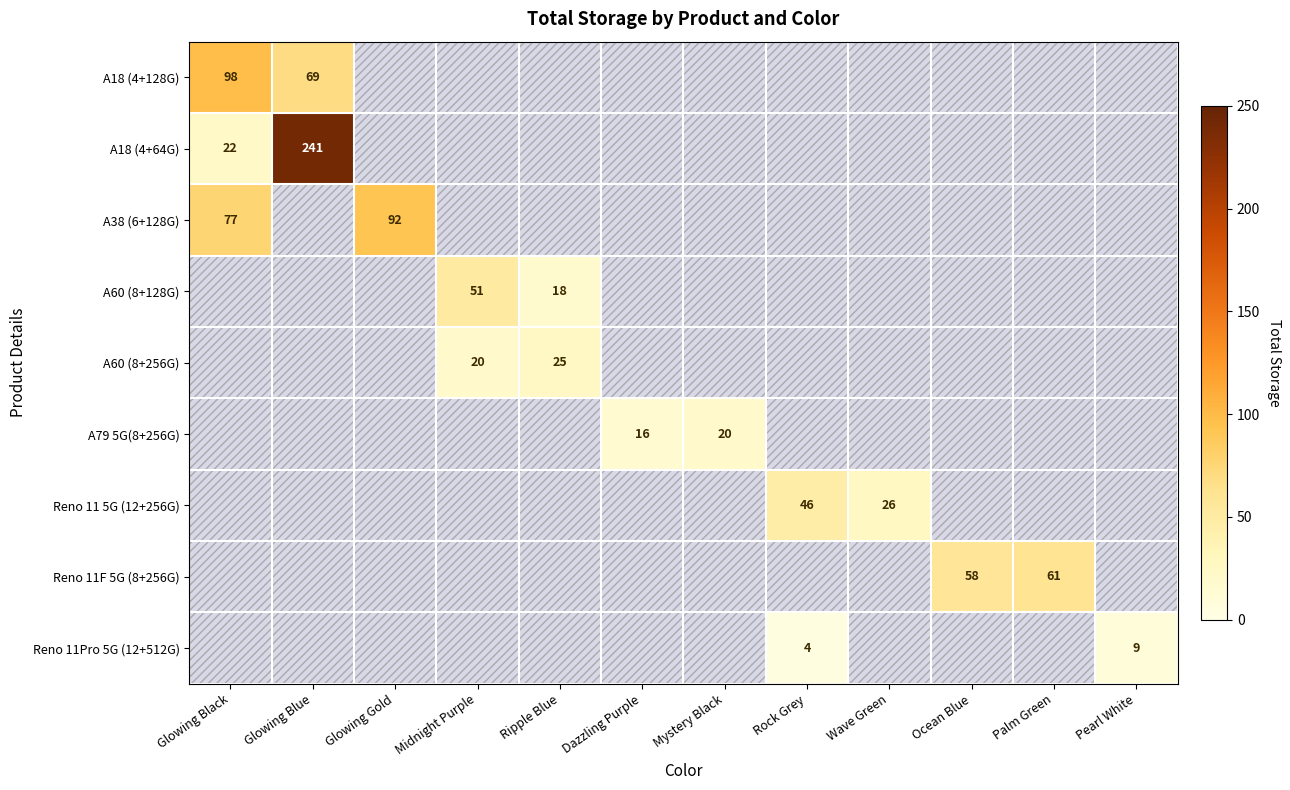

At which category is the sum across all series the highest?

Glowing Blue